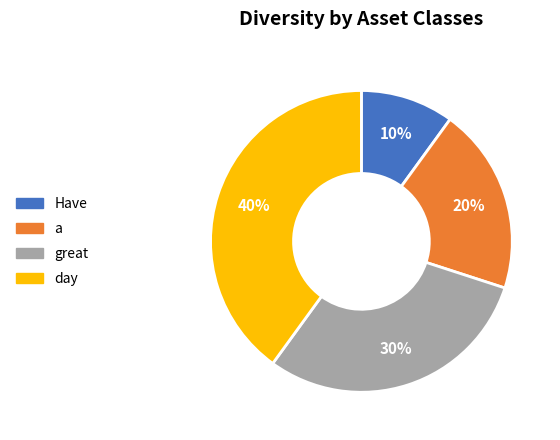

Combined, do Have and great account for over 50%?

No